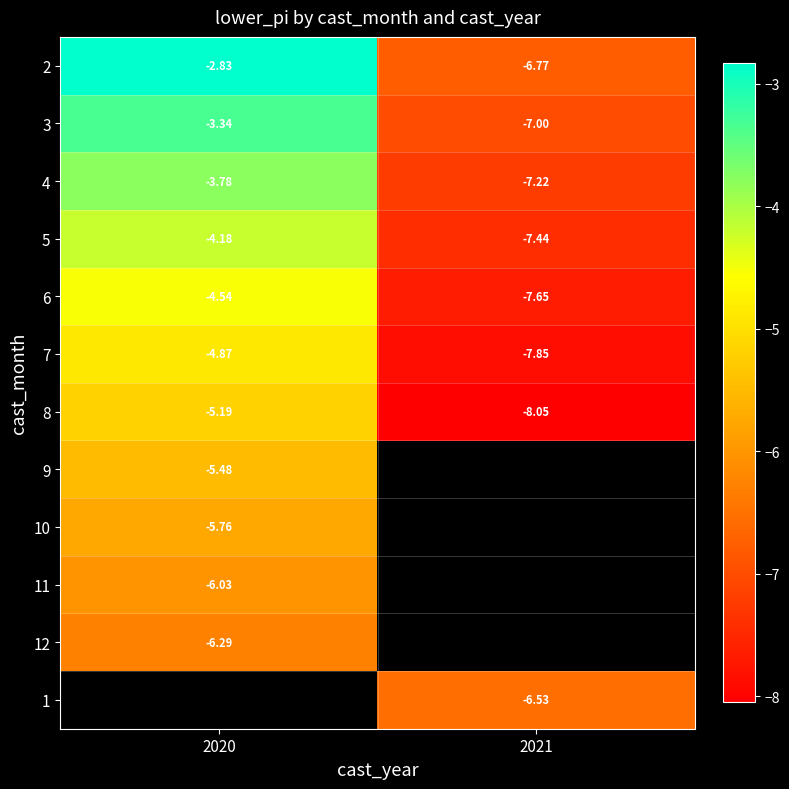

What is the spread (max minus min) of values at 2021?

1.5